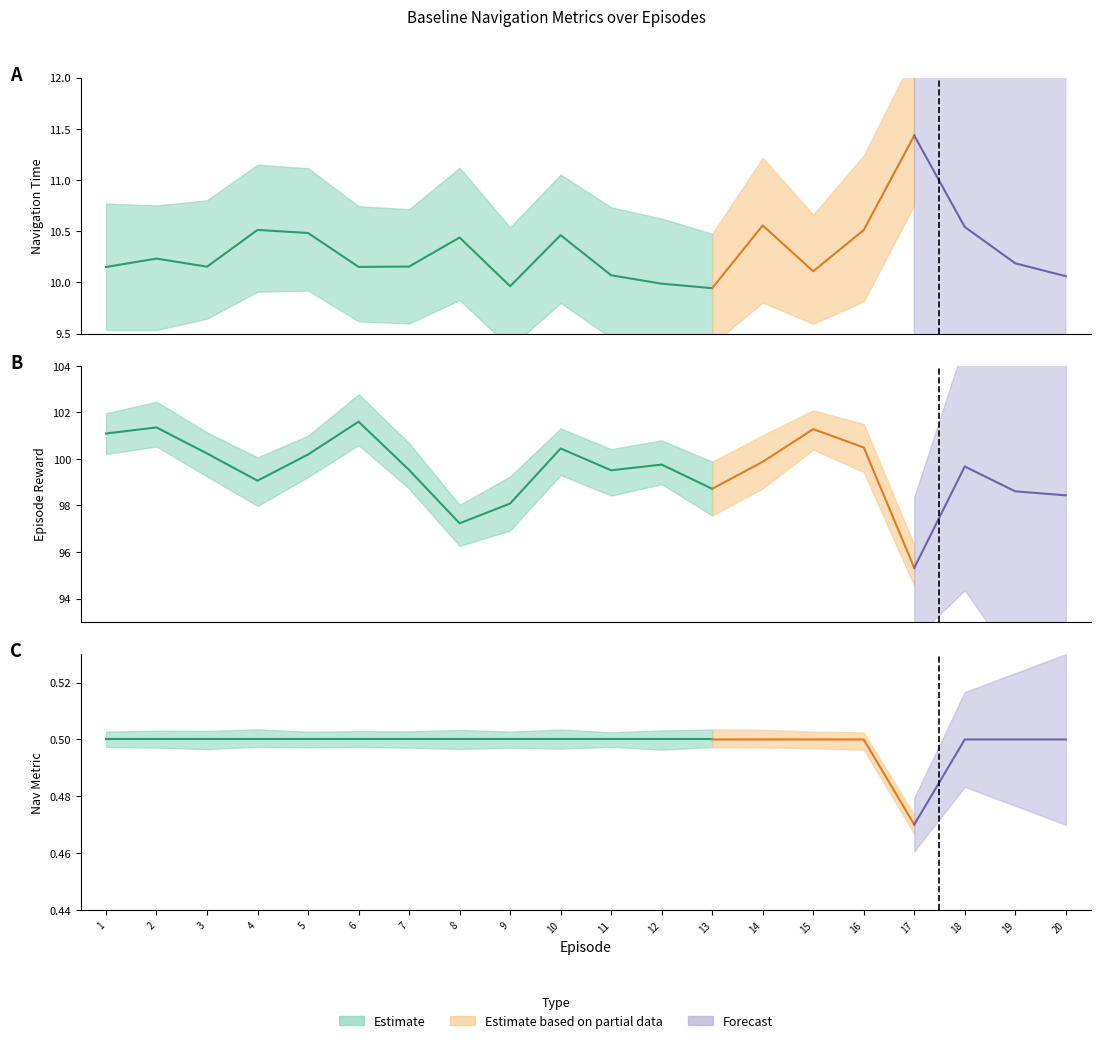

Which series has the widest spread of values?

Reward